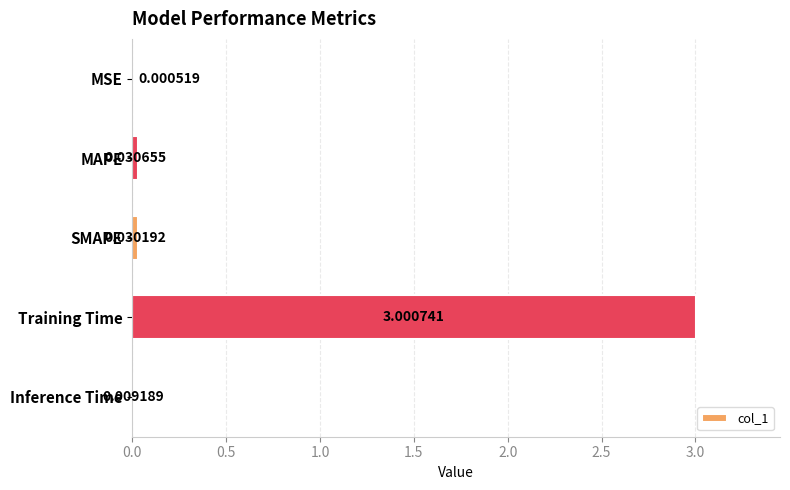

Does the chart contain stacked bars?

No